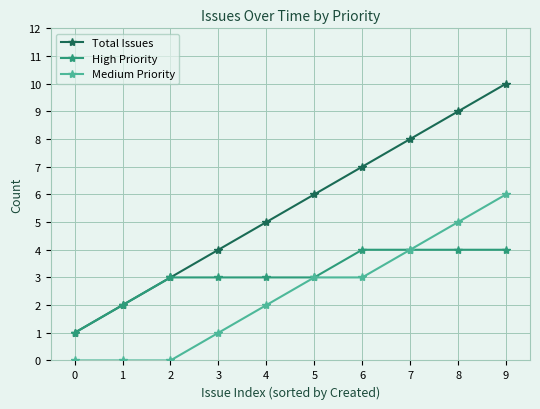

How many lines are shown in the chart?

3